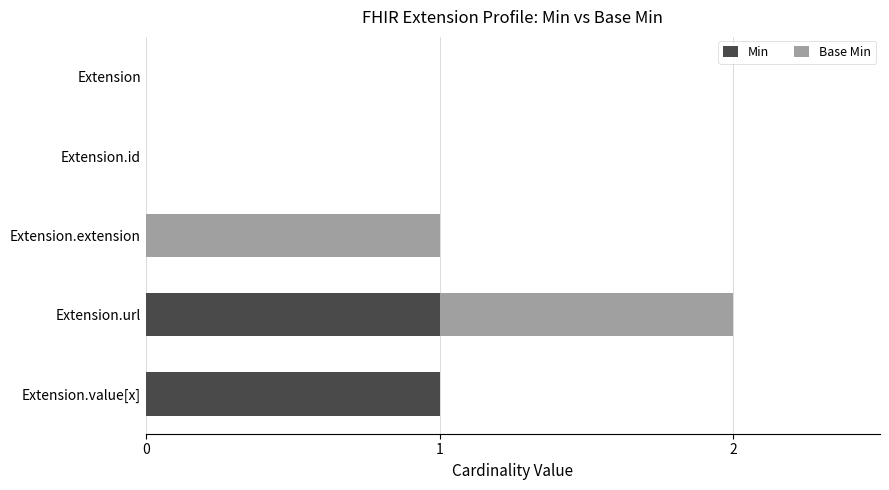

The value of Min at Extension.id is -1. True or false?

False